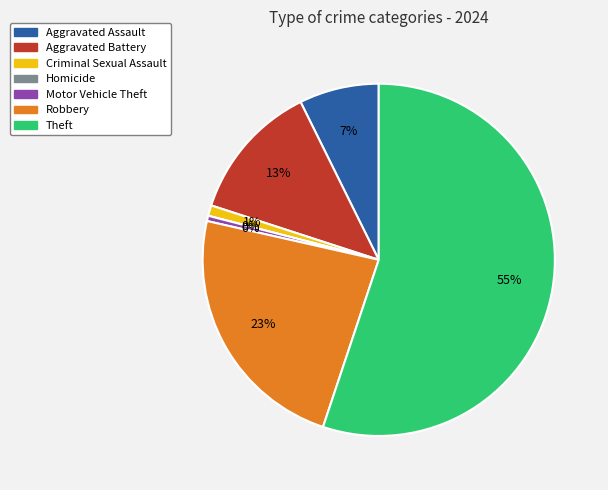

What percentage is NOT represented by Aggravated Assault?

92.7%